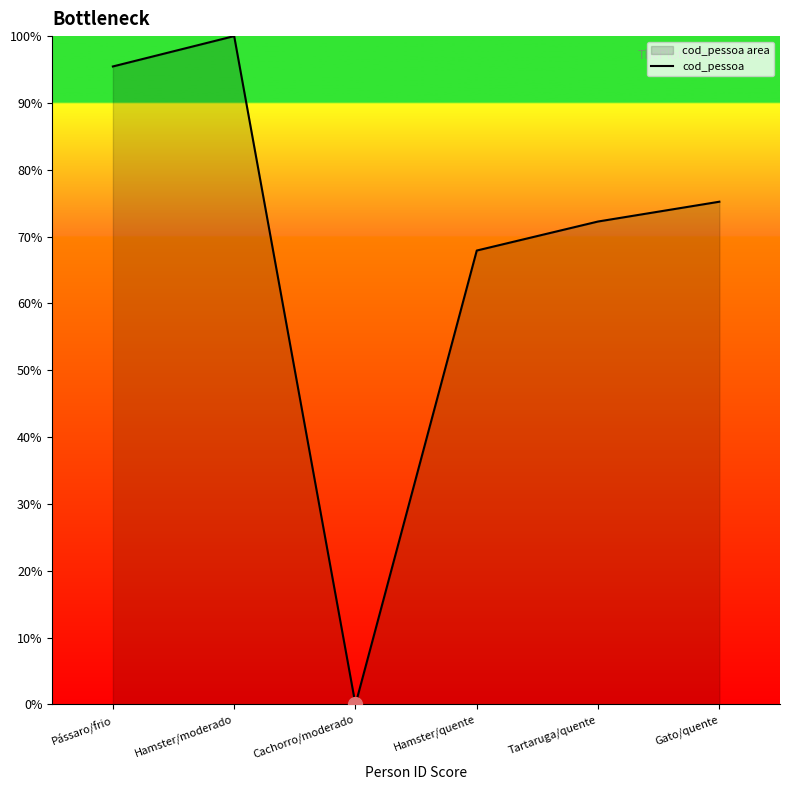

Reading right to left, list all the values displayed in this chart.

75.2	72.3	67.9	0.0	100.0	95.5